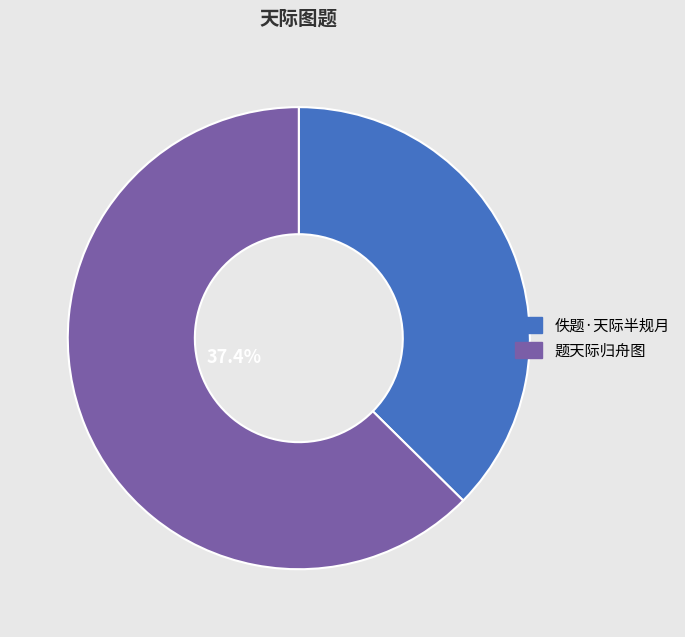

Is there a majority slice in this chart?

Yes